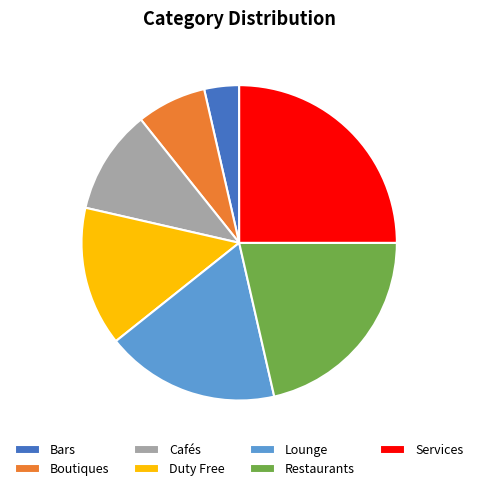

Between Cafés and Lounge, which is larger?

Lounge